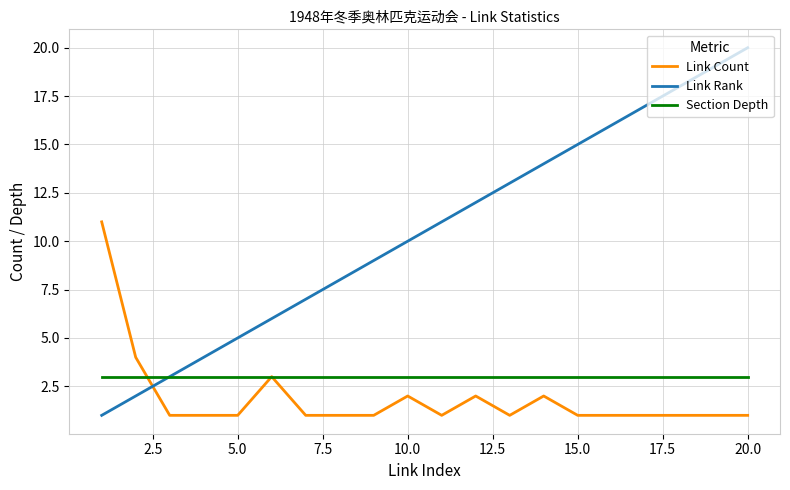

Which series has the largest total across all categories?

Link Rank